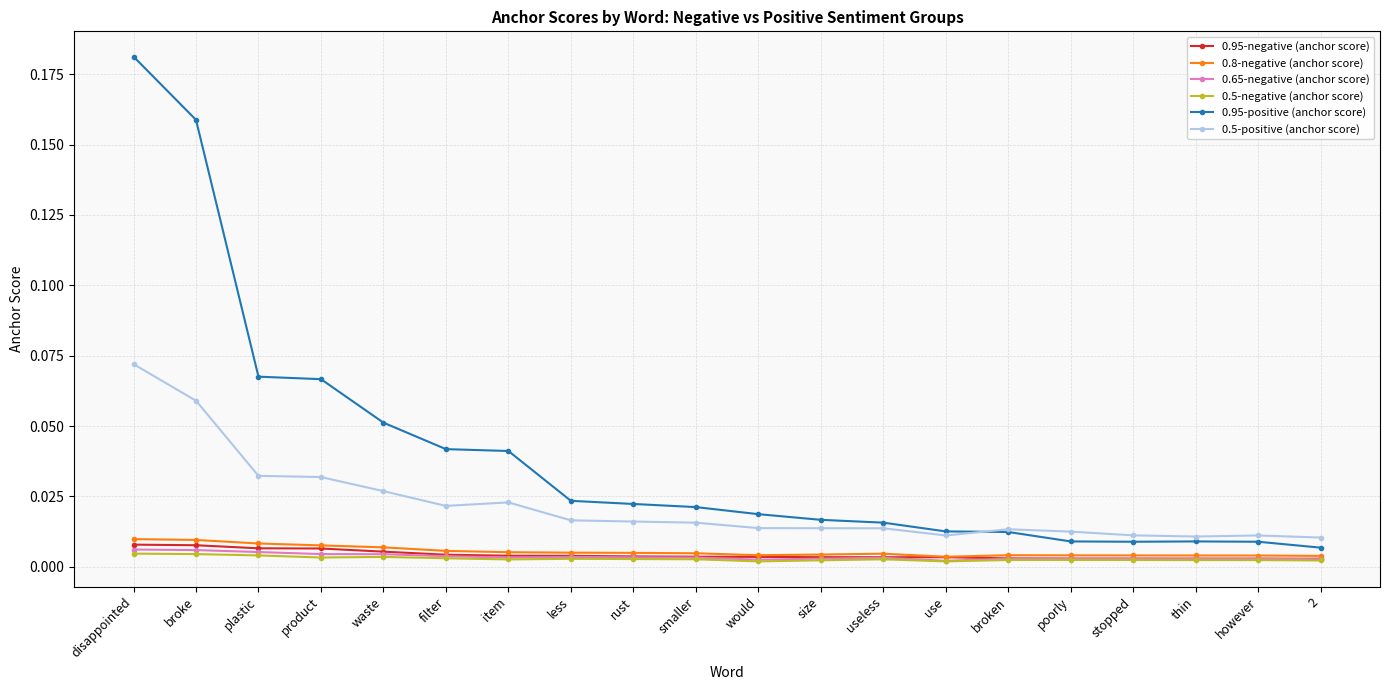

How many lines are shown in the chart?

6